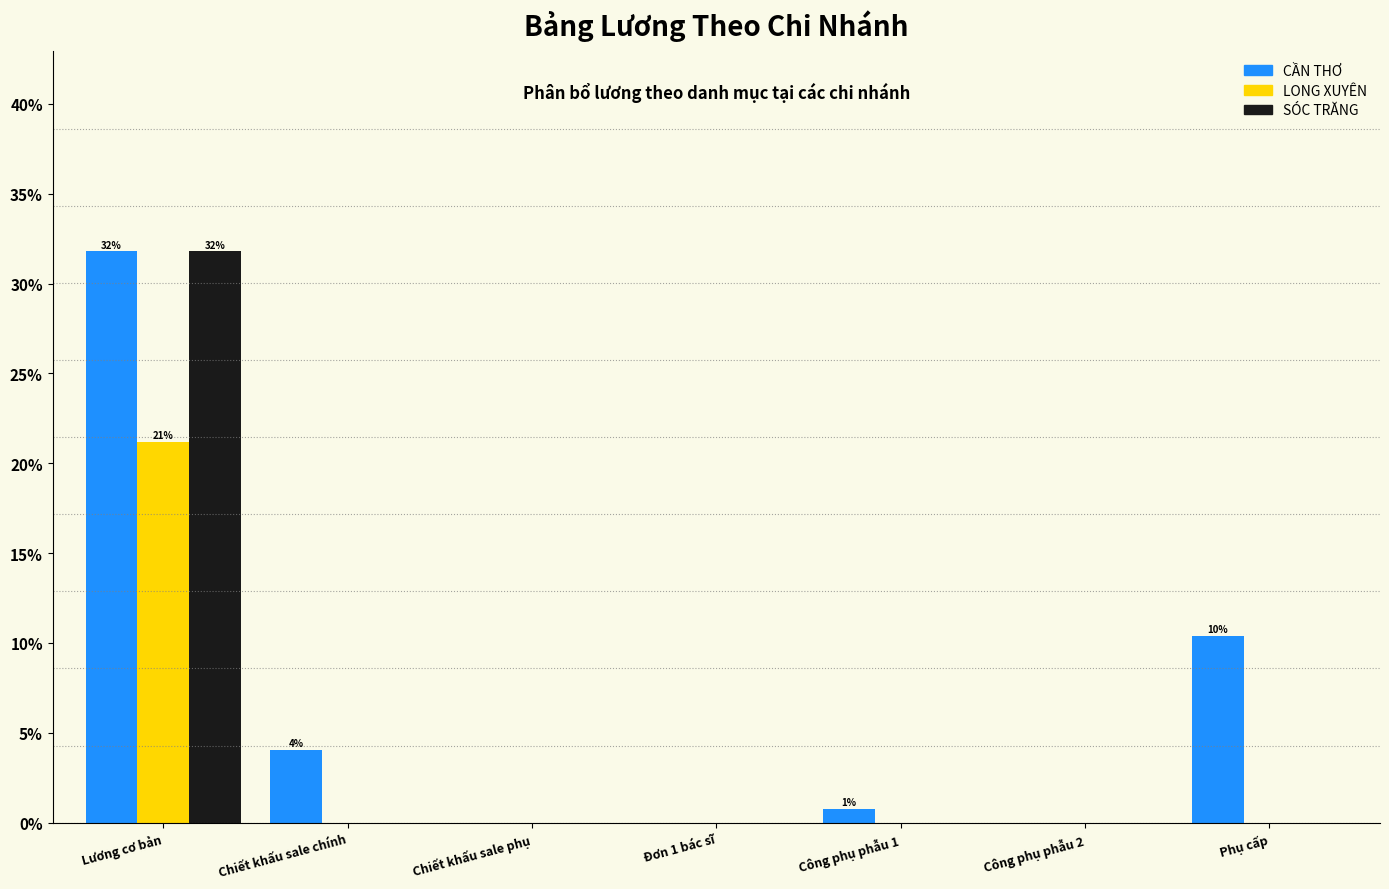

Reading right to left, transcribe all the data shown in this chart.

CẦN THƠ: Phụ cấp=10.4	Công phụ phẫu 2=0.0	Công phụ phẫu 1=0.8	Đơn 1 bác sĩ=0.0	Chiết khấu sale phụ=0.0	Chiết khấu sale chính=4.1	Lương cơ bản=31.8
LONG XUYÊN: Phụ cấp=0.0	Công phụ phẫu 2=0.0	Công phụ phẫu 1=0.0	Đơn 1 bác sĩ=0.0	Chiết khấu sale phụ=0.0	Chiết khấu sale chính=0.0	Lương cơ bản=21.2
SÓC TRĂNG: Phụ cấp=0.0	Công phụ phẫu 2=0.0	Công phụ phẫu 1=0.0	Đơn 1 bác sĩ=0.0	Chiết khấu sale phụ=0.0	Chiết khấu sale chính=0.0	Lương cơ bản=31.8